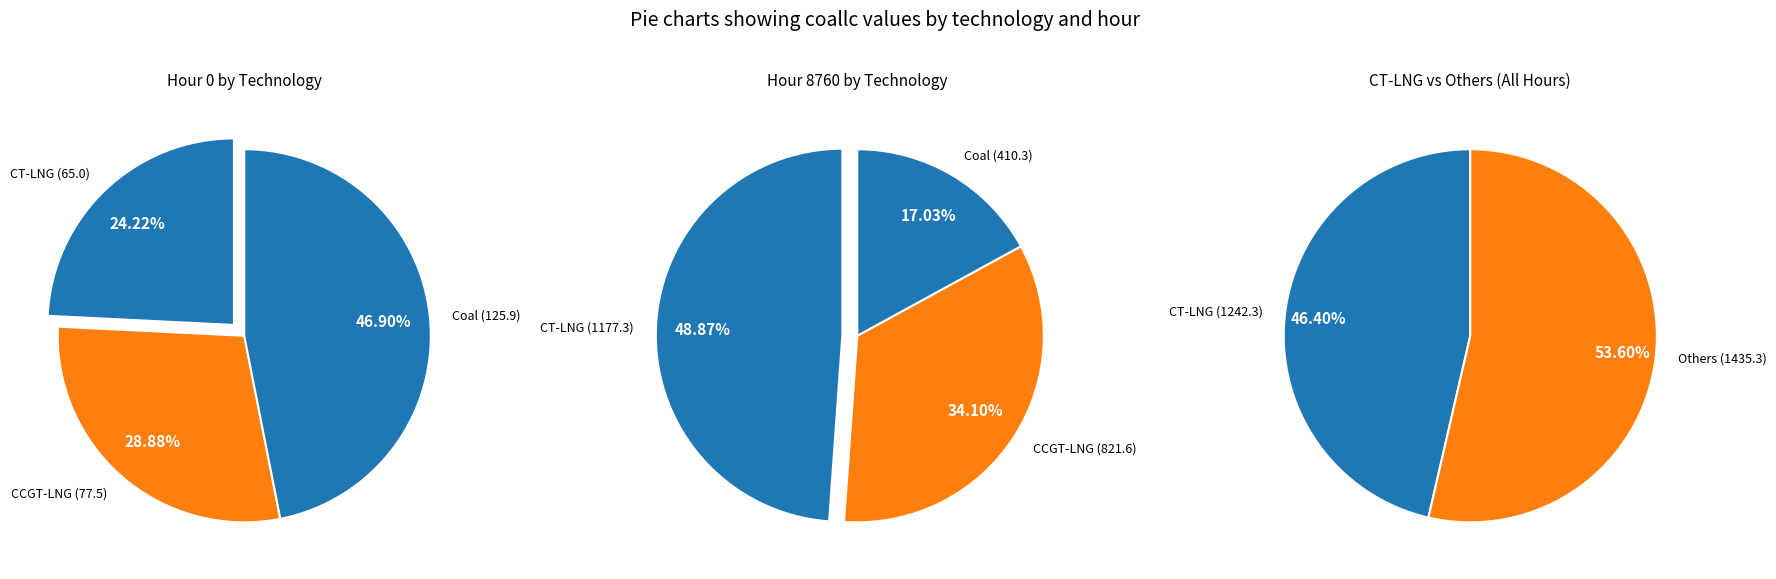

Which series has the widest spread of values?

CT-LNG